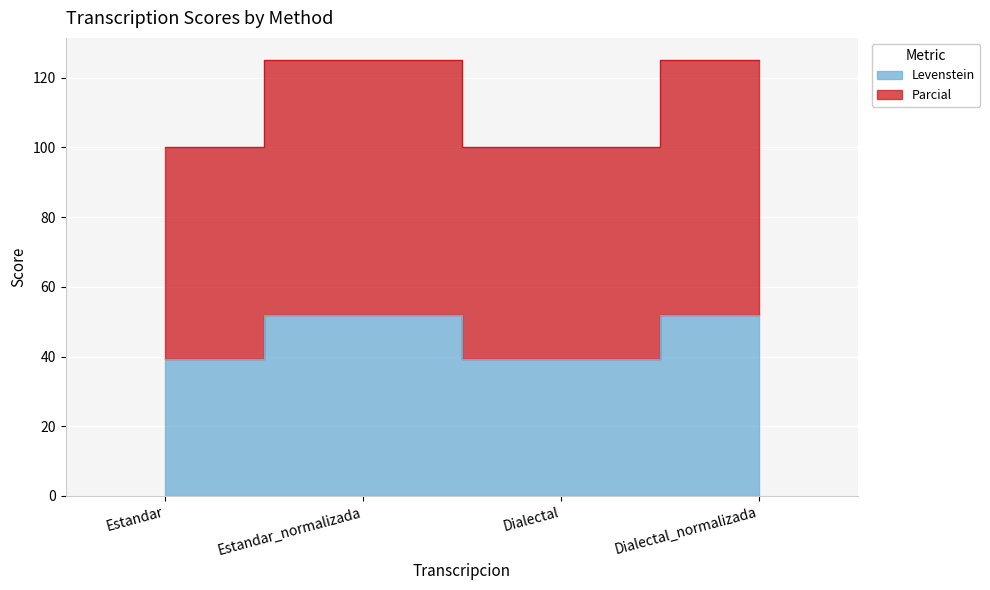

True or false: Parcial and Levenstein intersect in this chart.

False